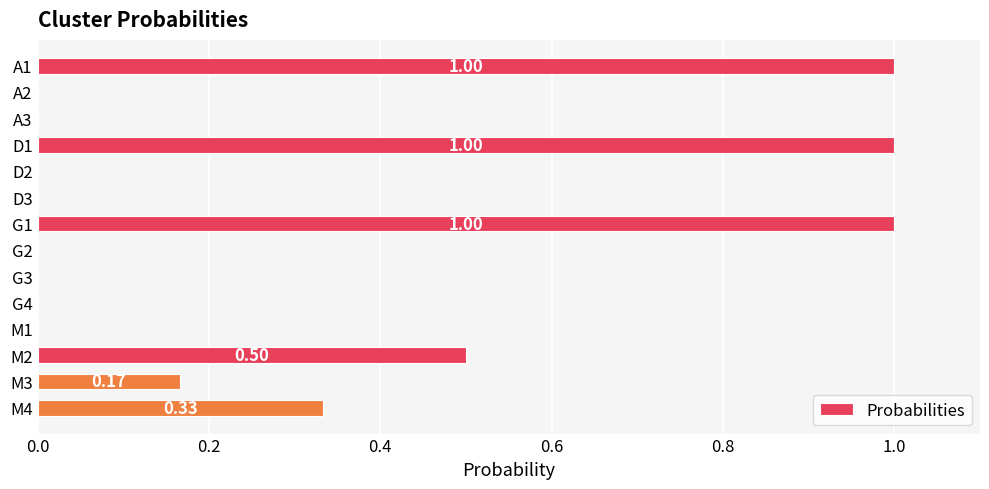

What is the change in value from A3 to M2?

+0.5